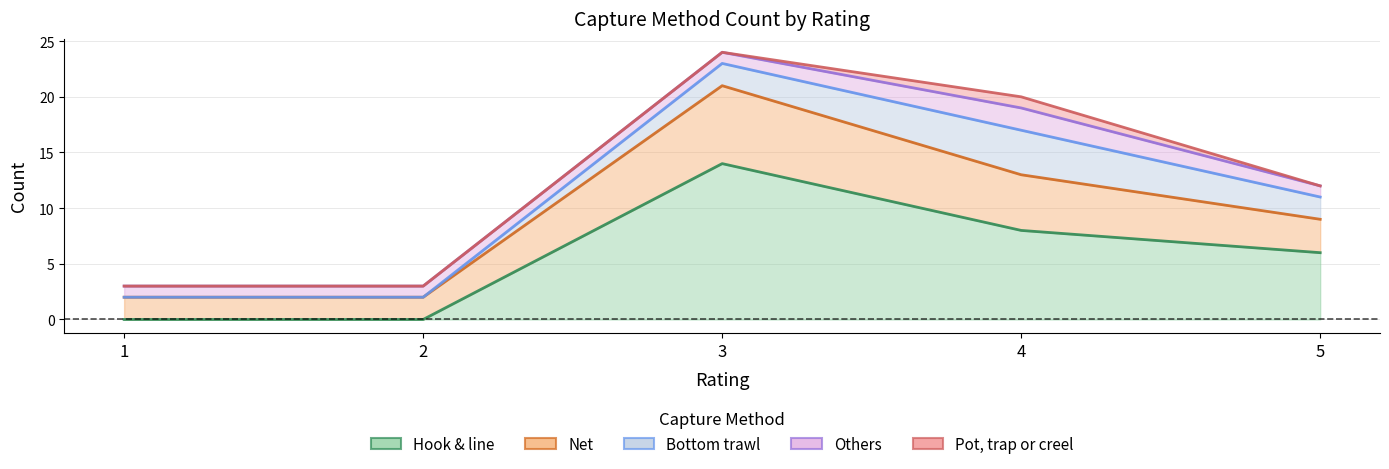

What is the spread (max minus min) of values at 2?

2